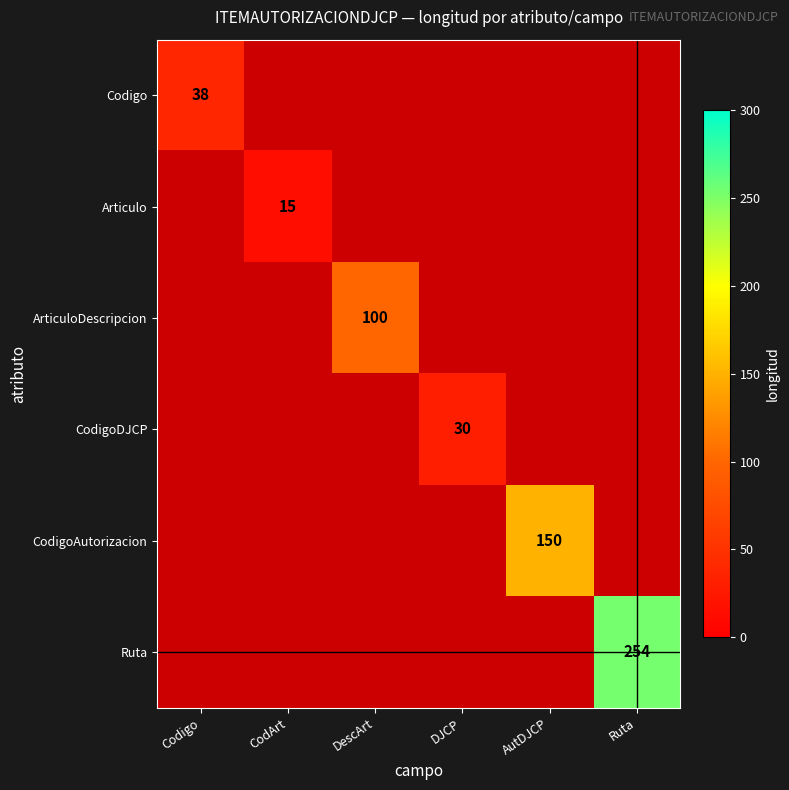

Where is Codigo nearest to the value 38?

Codigo